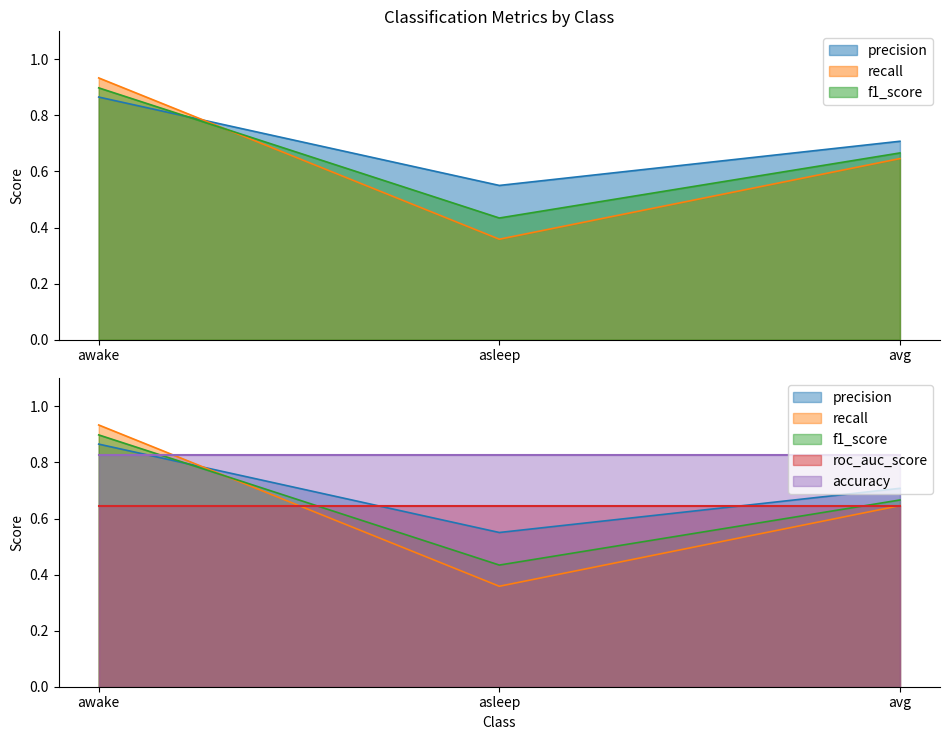

Which series has the widest spread of values?

precision